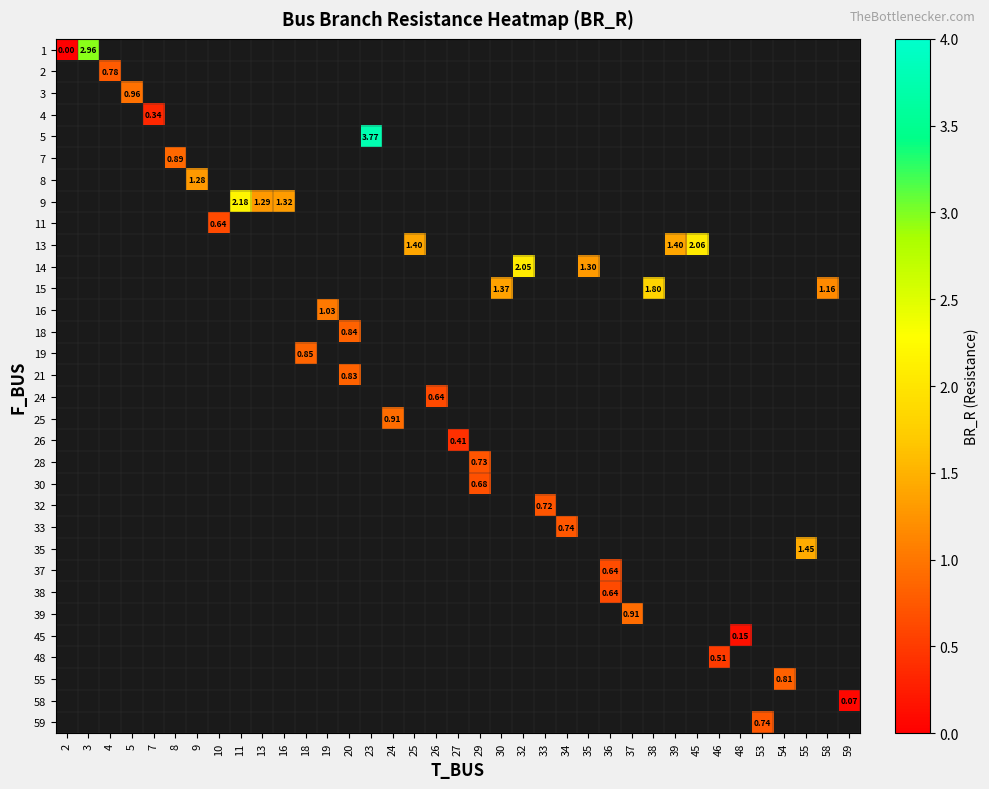

Is the value of row_4 at 5 greater than the value of row_18 at 45?

No